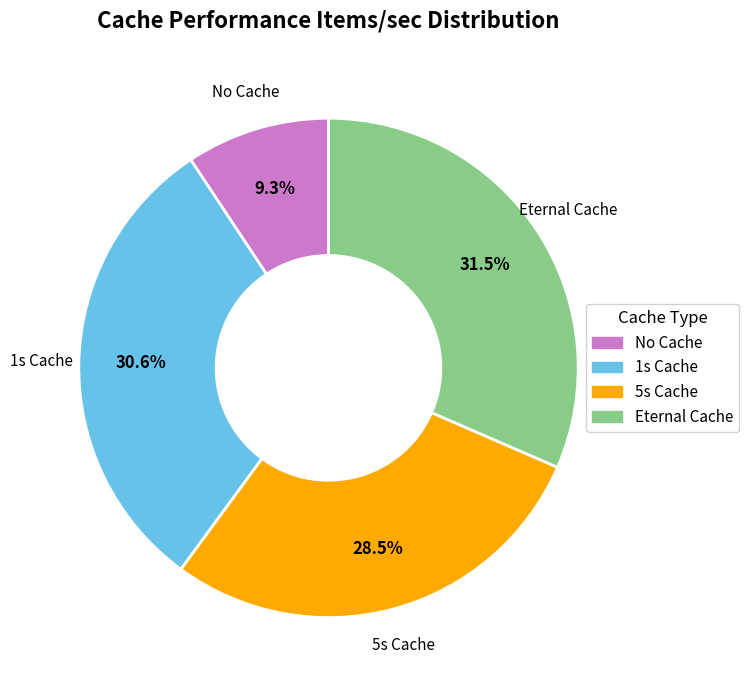

To the nearest percent, what is the average slice percentage?

25%